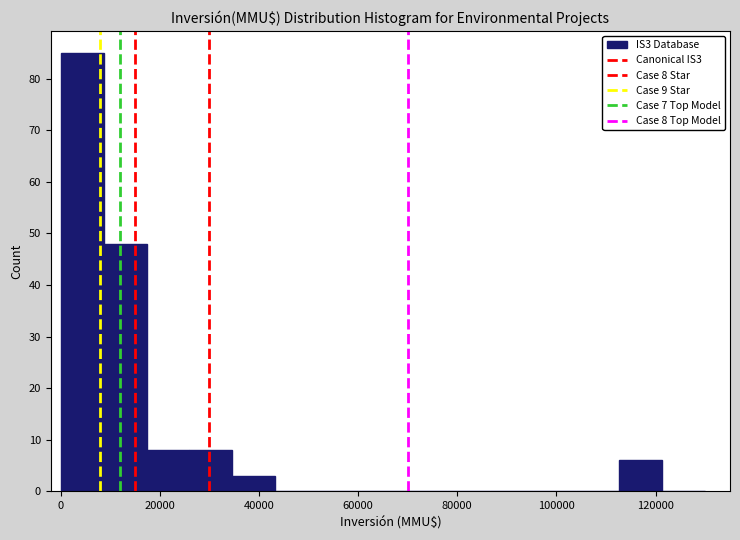

Which range on the x-axis has the tallest bar?

0 to 8000